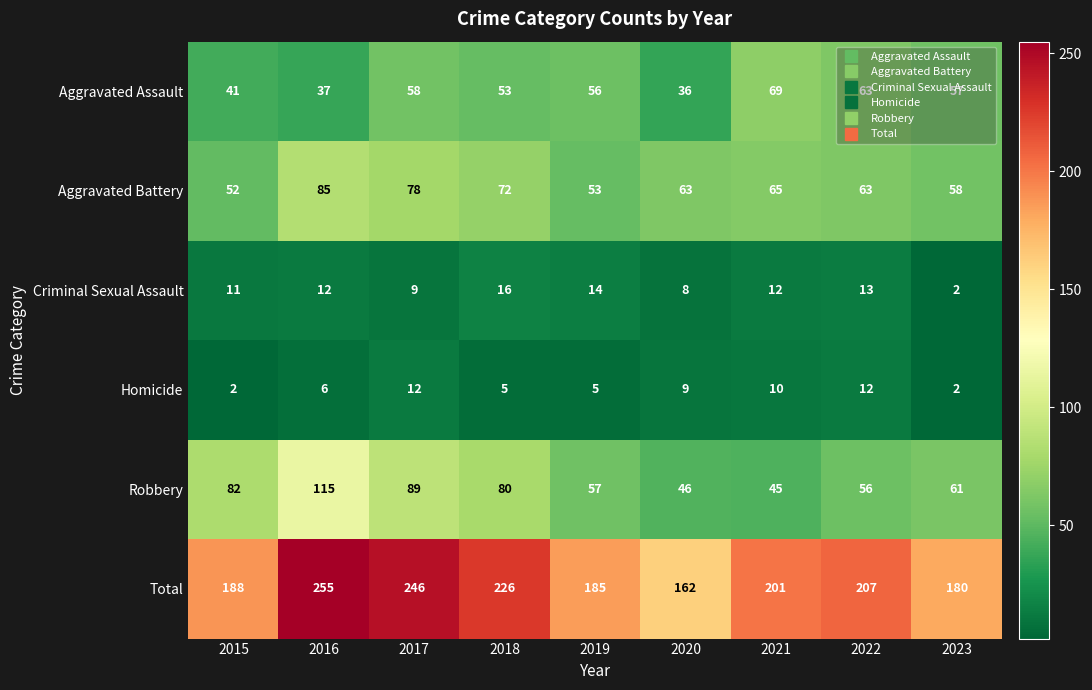

At which label is Homicide closest to 7?

2016